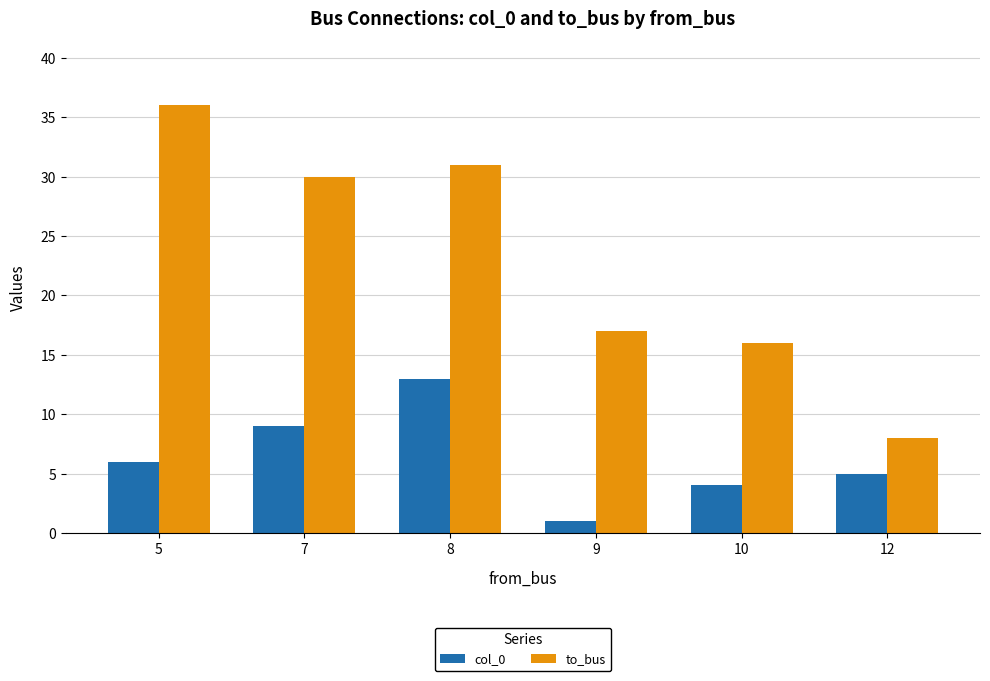

List the series in order of their peak value, lowest first.

col_0, to_bus